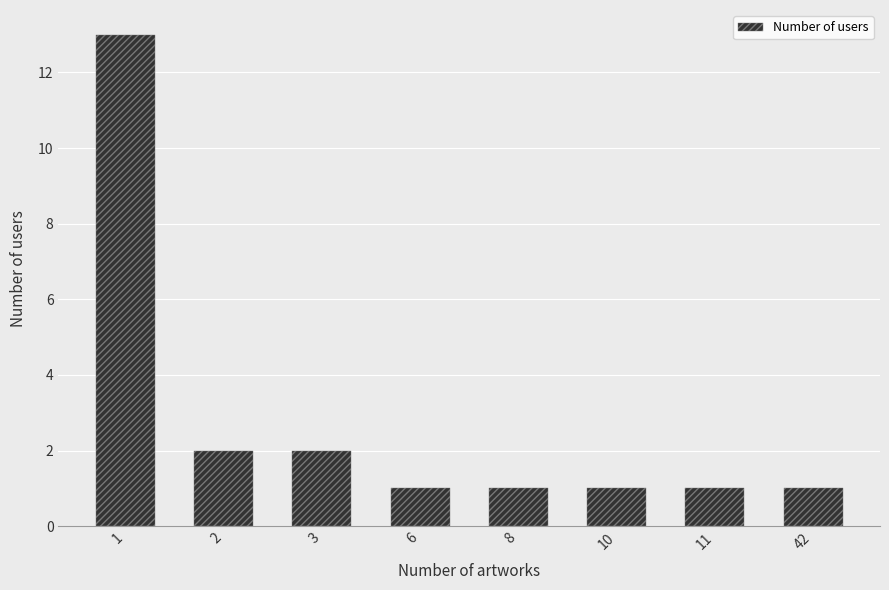

What is the smallest value displayed?

1